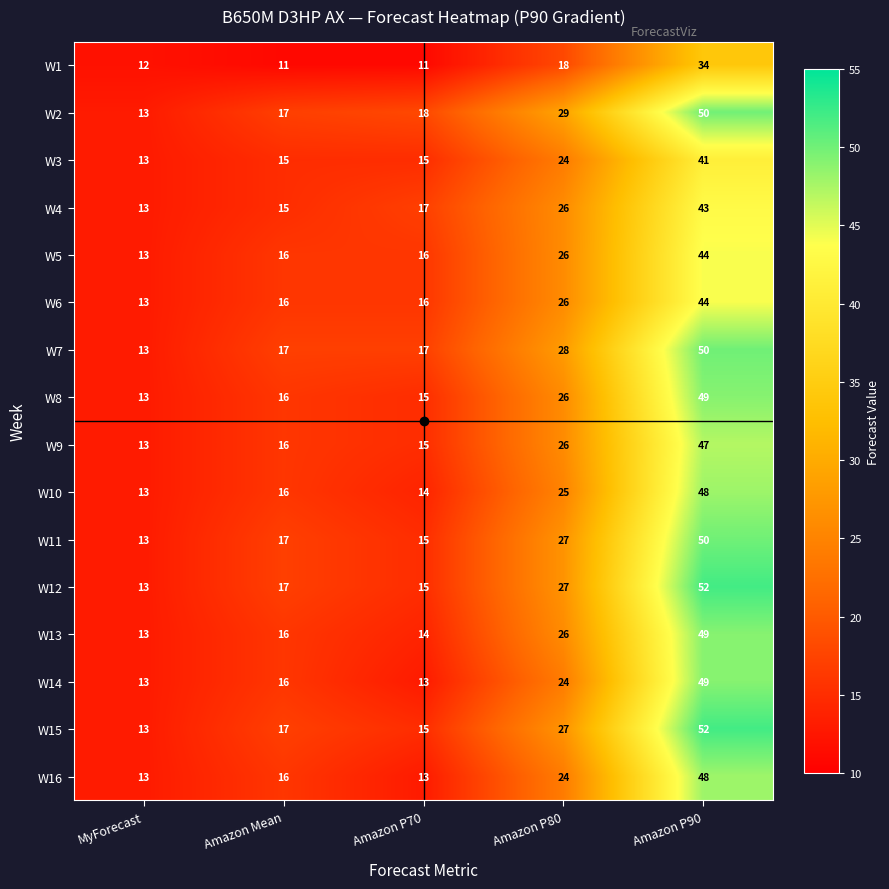

What is the highest value of the W6 series?

44